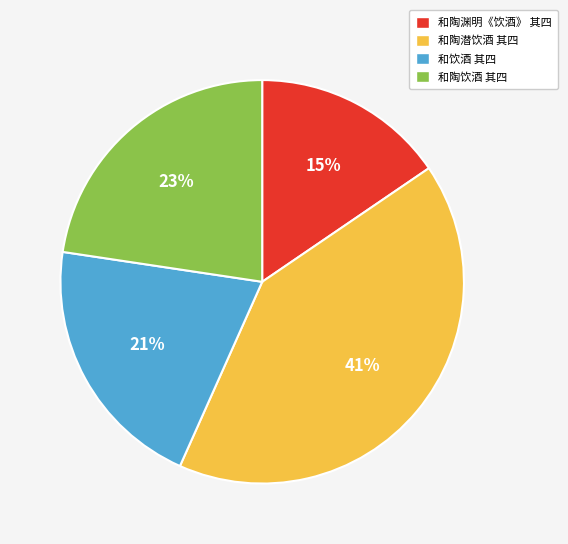

Which category has the smallest portion of the pie?

和陶渊明《饮酒》 其四